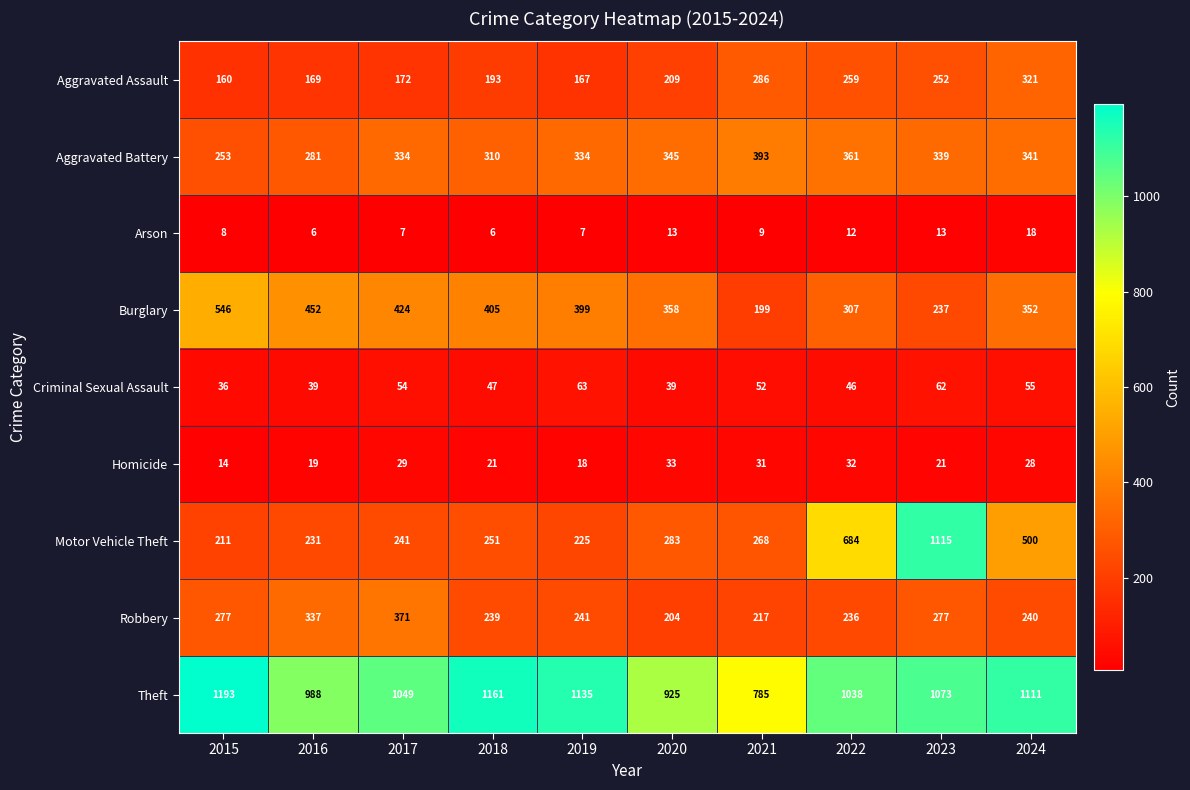

Count the number of categories in the chart.

10